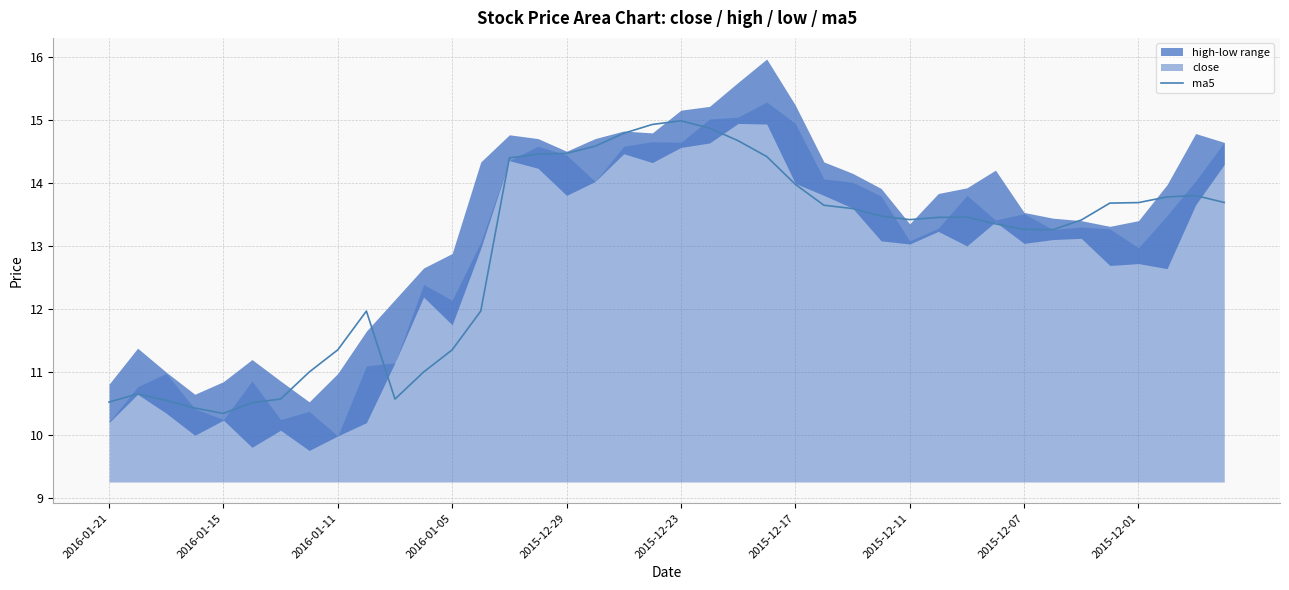

What is the value of the 13th point from the left?

11.4